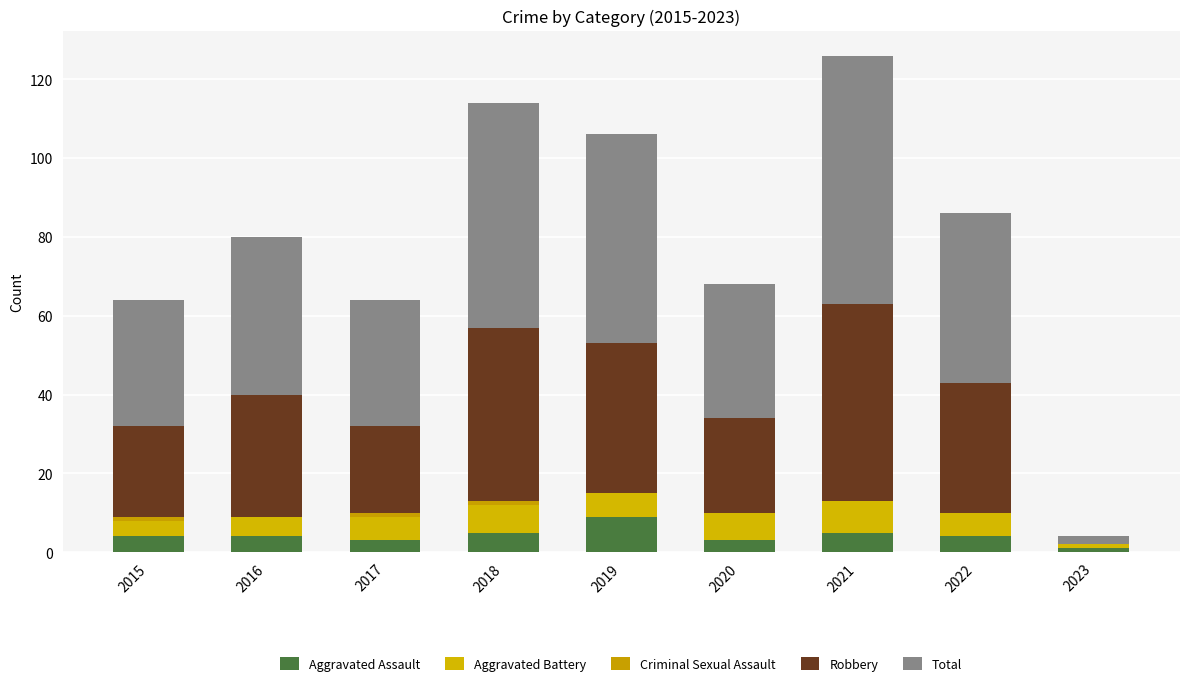

Count the number of data series in this chart.

5